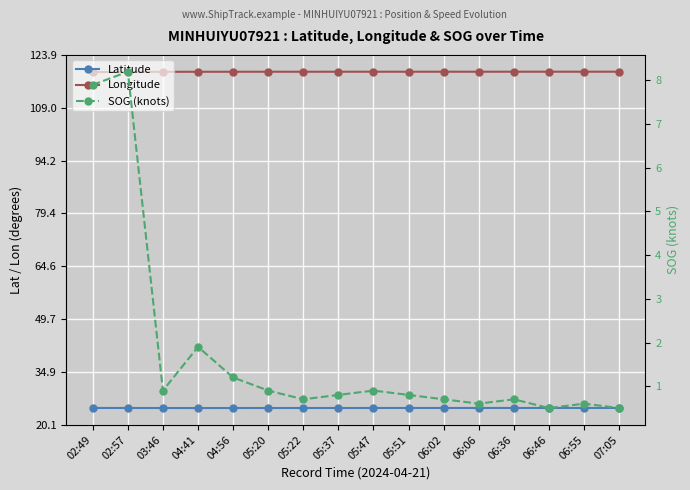

Count the number of categories in the chart.

16